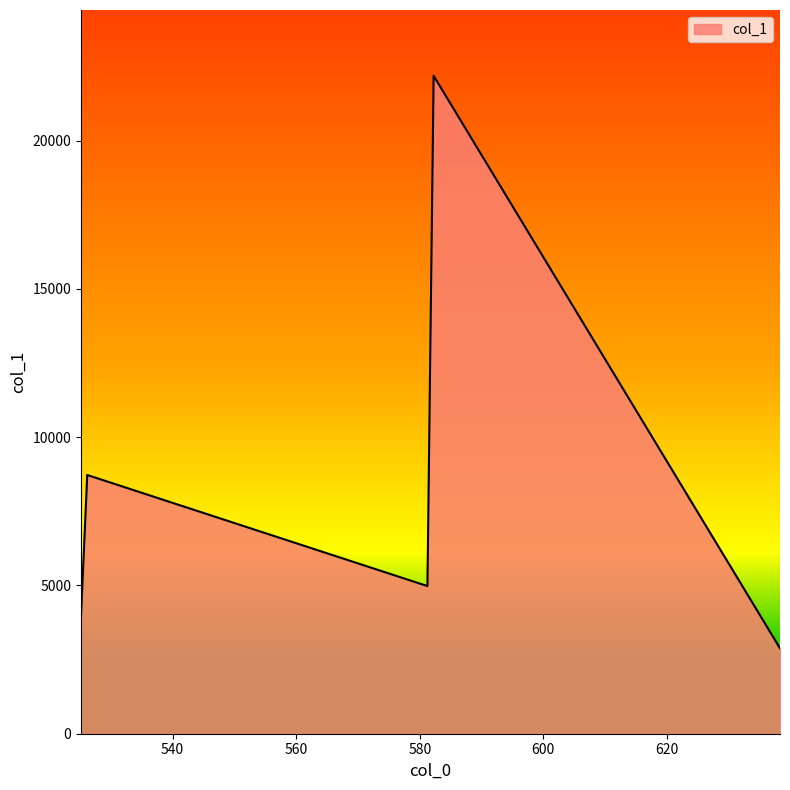

What is the maximum value shown in the chart?

22186.2